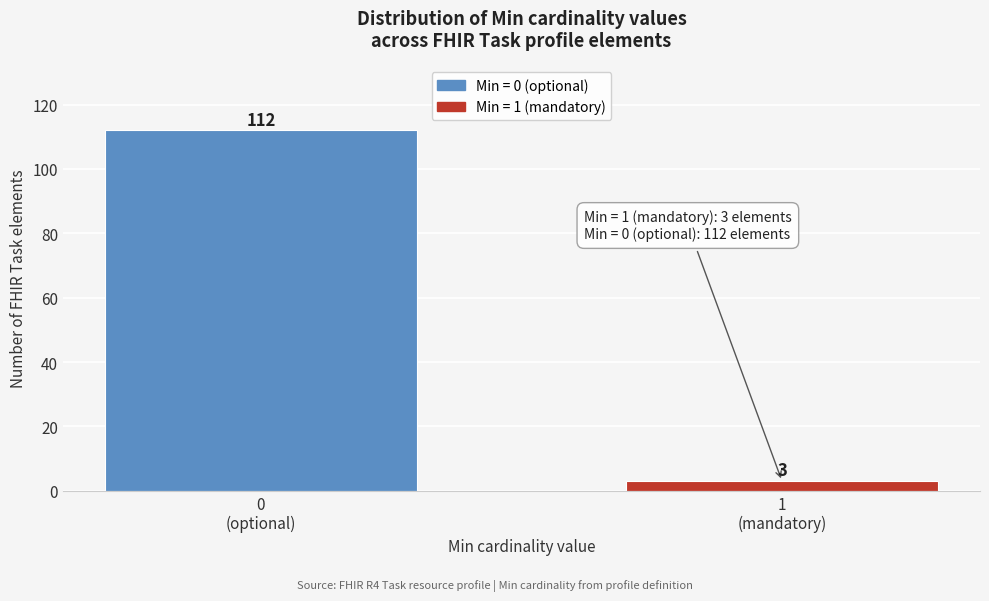

Reading right to left, transcribe all the data shown in this chart.

3	112